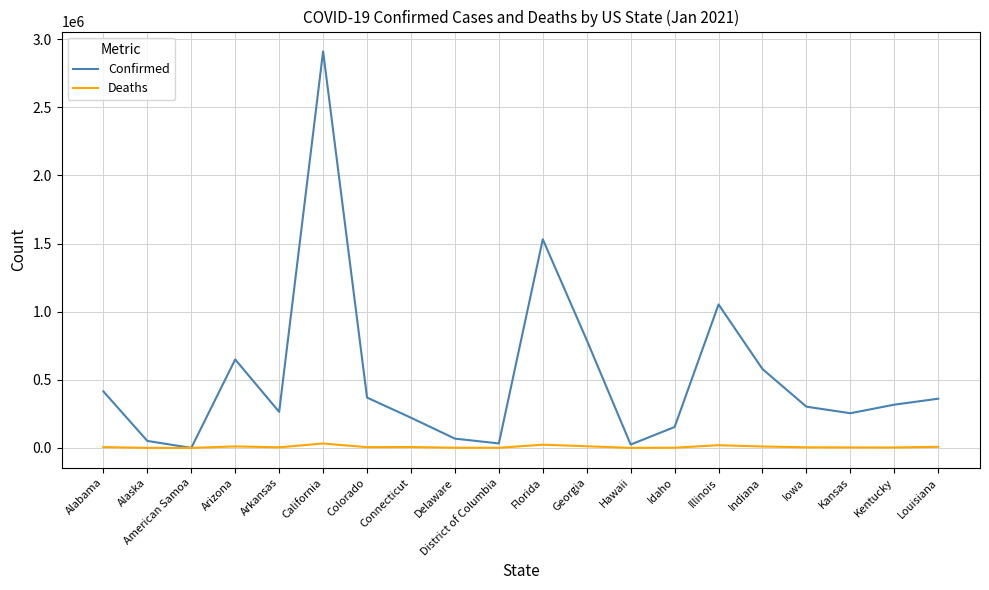

Which series has the widest spread of values?

Confirmed